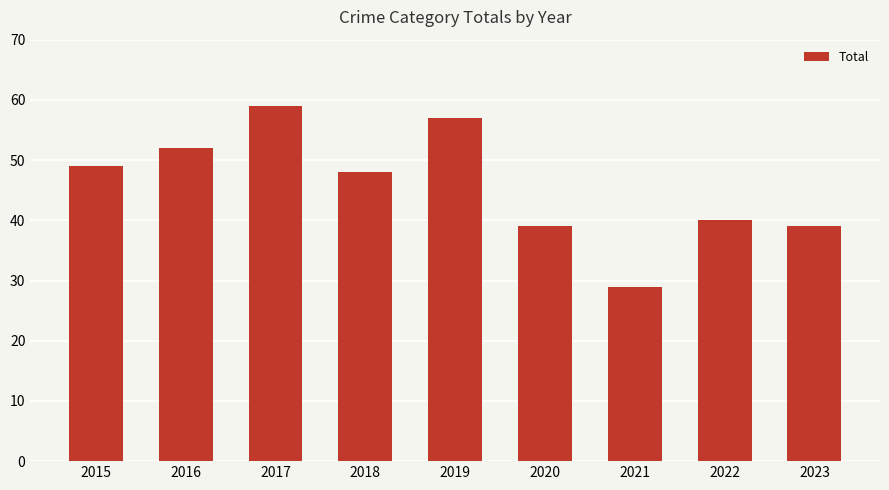

At which category does the chart reach its peak across all series?

2017